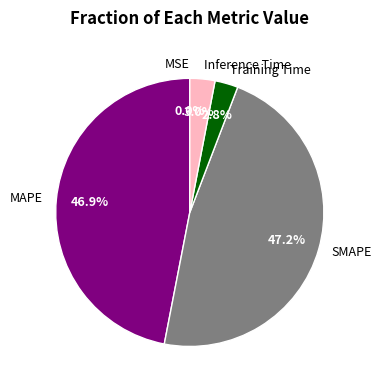

To the nearest percent, what portion does Training Time represent?

3%